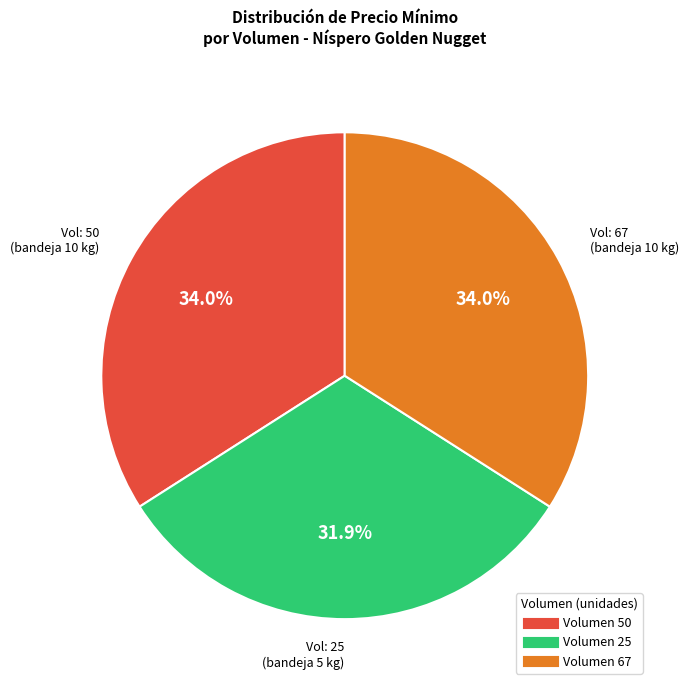

To the nearest percent, what is the difference between the largest and smallest slice percentages?

2%